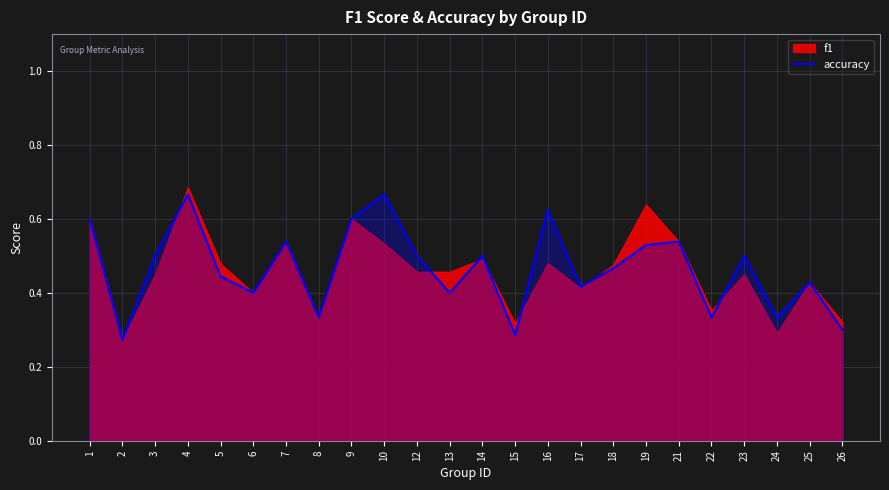

Between 26 and 15, which is larger?

26